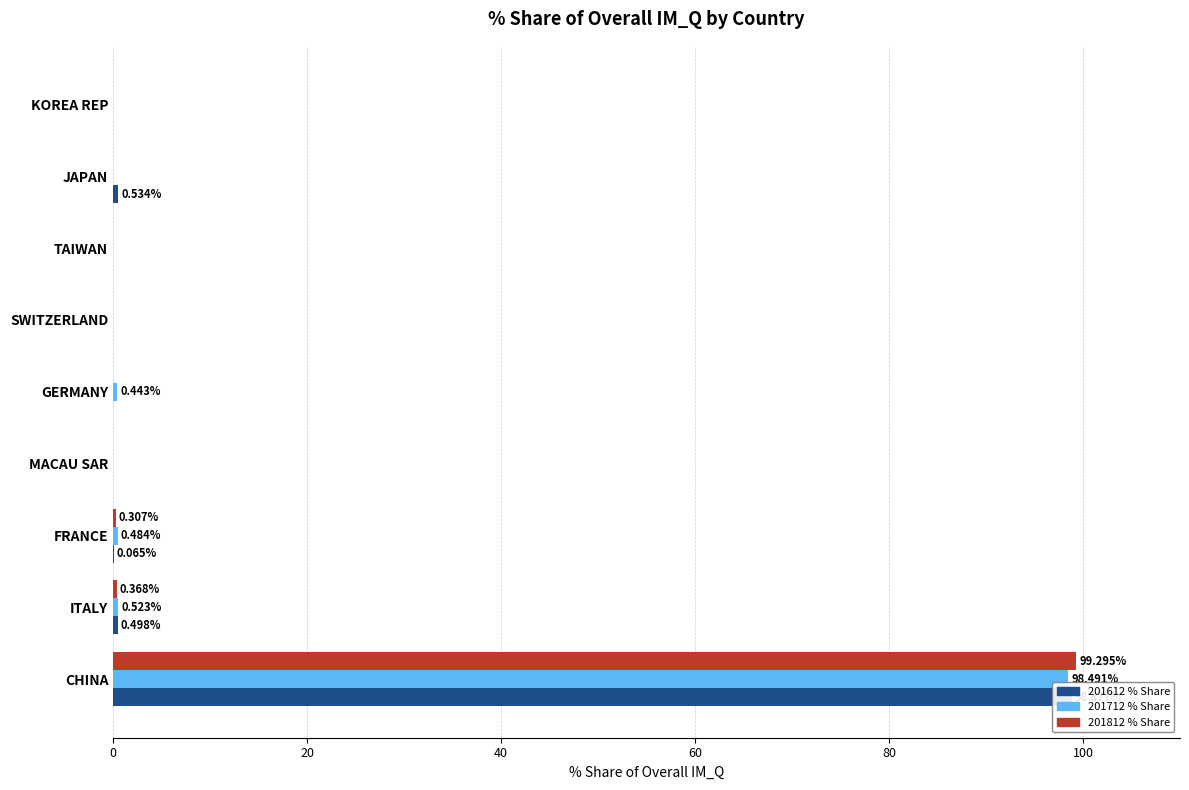

Which has a higher value, FRANCE or GERMANY?

FRANCE